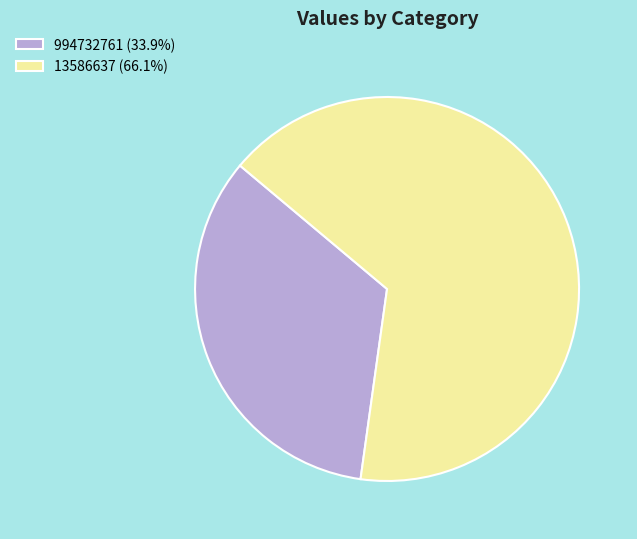

The 994732761 slice represents 20% of the pie. True or false?

False